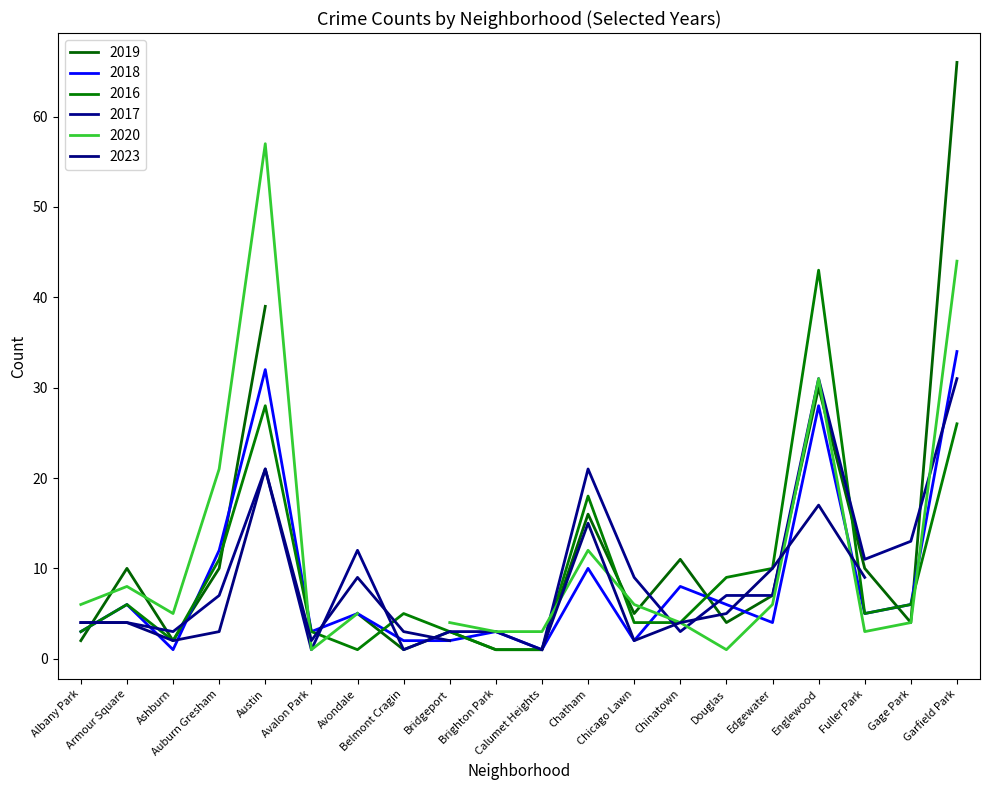

Which label corresponds to the largest value in the chart?

Englewood